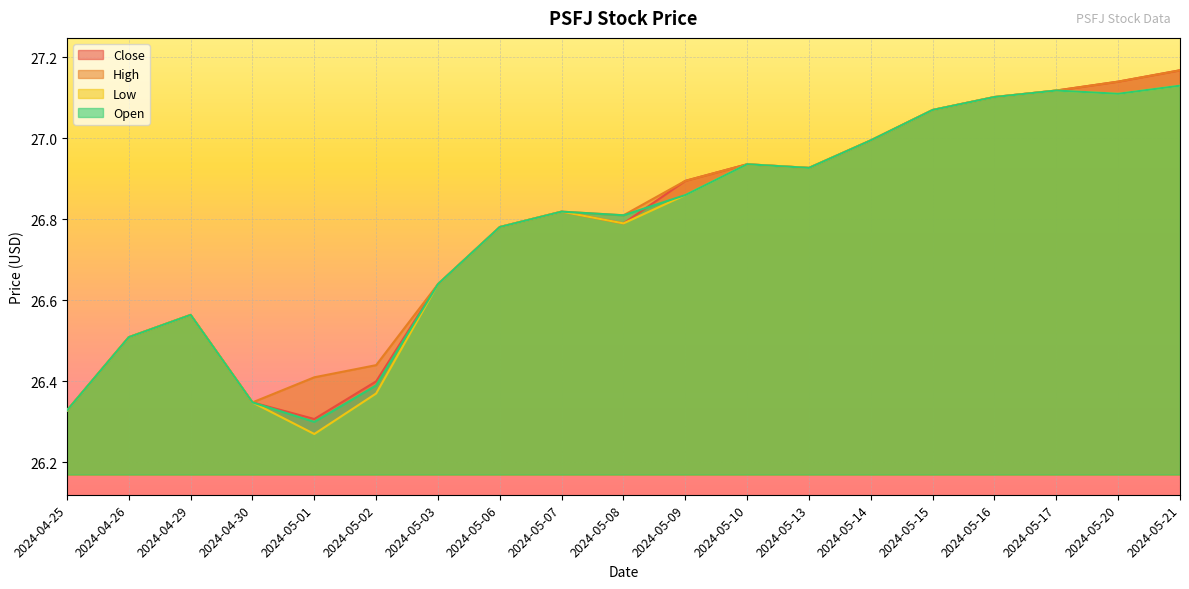

True or false: High has a value of 26.8 at 2024-05-08.

True